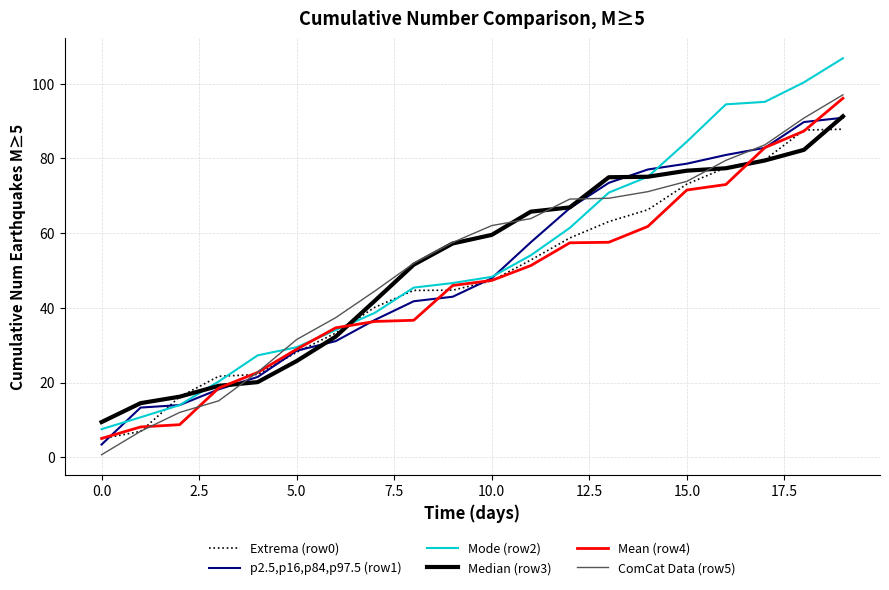

Which series has the largest range (max minus min)?

Mode (row2)